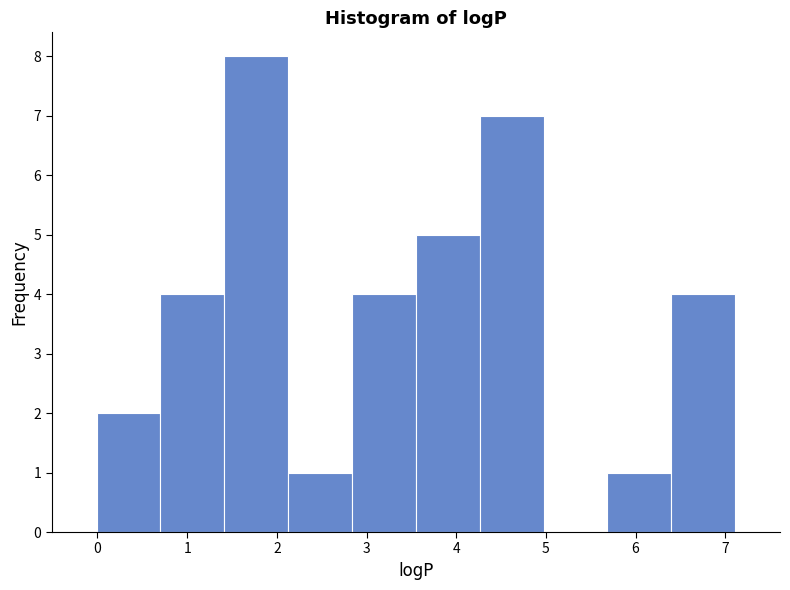

Reading left to right, transcribe this chart: for each bar, give the range it covers on the x-axis and its height. Neither the bar edges nor the heights are printed on the chart, so give them approximately, as read against the axes.

0.0 to 0.7: 2
0.7 to 1.4: 4
1.4 to 2.1: 8
2.1 to 2.8: 1
2.8 to 3.6: 4
3.6 to 4.3: 5
4.3 to 5.0: 7
5.0 to 5.7: 0
5.7 to 6.4: 1
6.4 to 7.1: 4